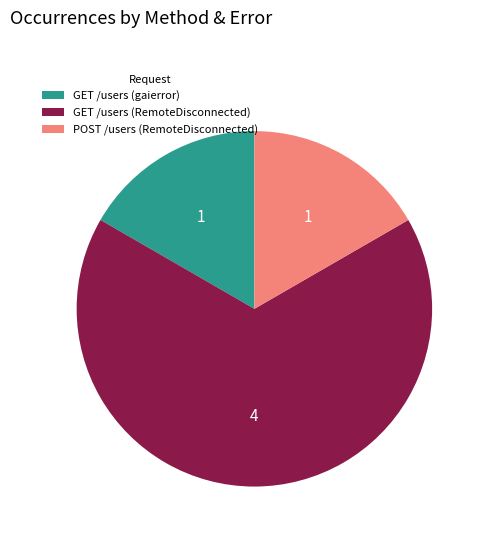

Is there any slice that represents more than half of the pie?

Yes